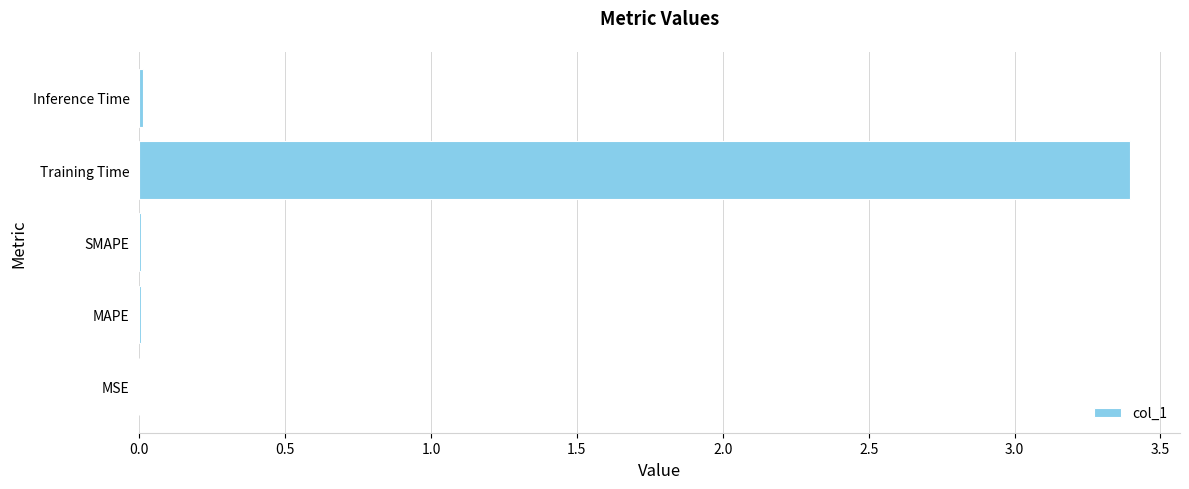

What value does the data have at Training Time?

3.4